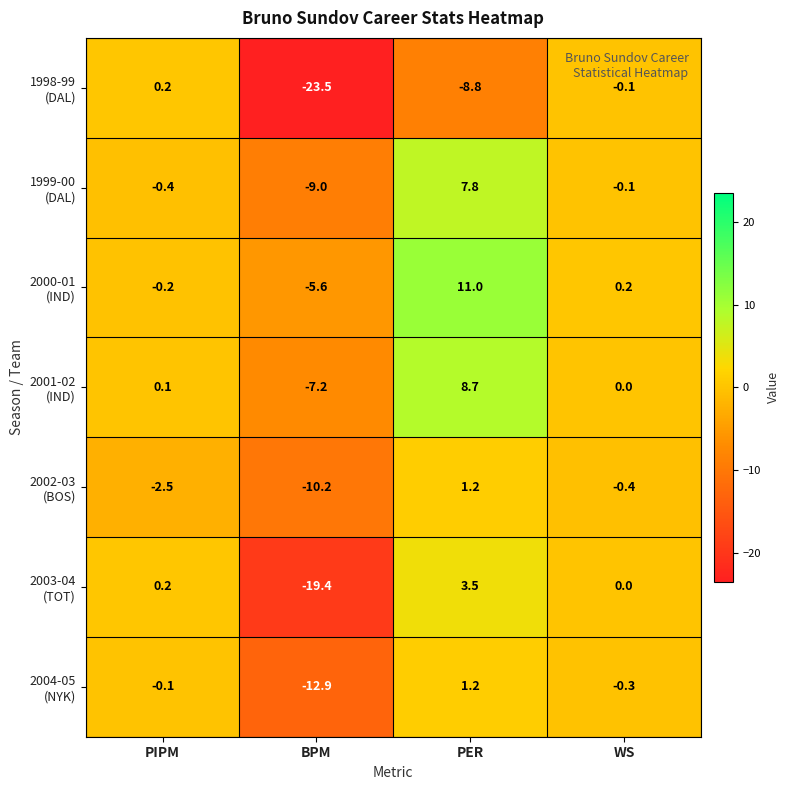

What is the smallest value displayed?

-23.5